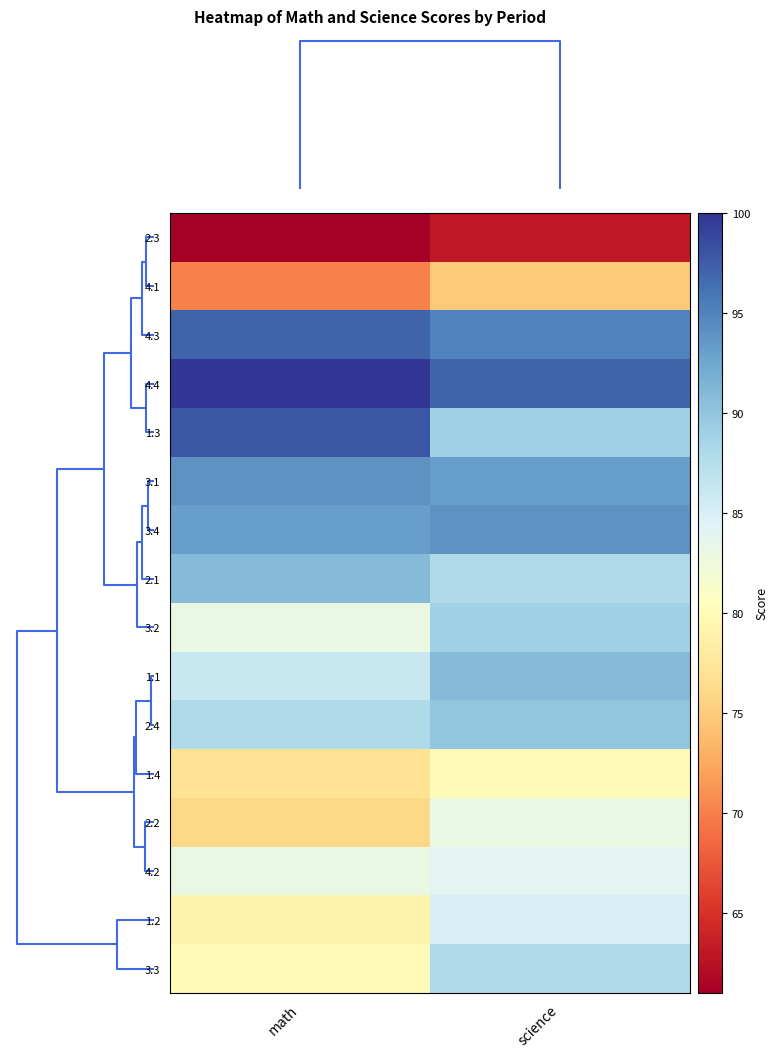

Reading right to left, transcribe all the data shown in this chart.

2.3: science=63	math=61
4.1: science=75	math=70
4.3: science=95	math=97
4.4: science=97	math=100
1.3: science=89	math=98
3.1: science=93	math=94
3.4: science=94	math=93
2.1: science=88	math=91
3.2: science=89	math=83
1.1: science=91	math=86
2.4: science=90	math=88
1.4: science=80	math=77
2.2: science=83	math=76
4.2: science=84	math=83
1.2: science=85	math=79
3.3: science=88	math=80